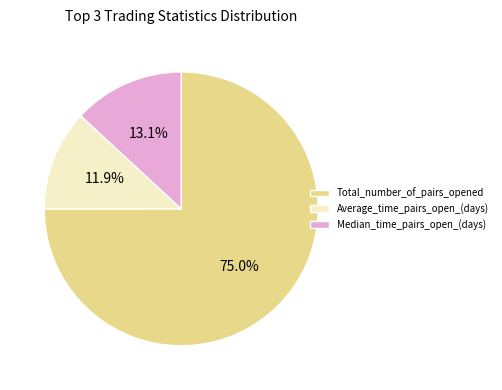

Combined, do Median_time_pairs_open_(days) and Average_time_pairs_open_(days) account for over 50%?

No